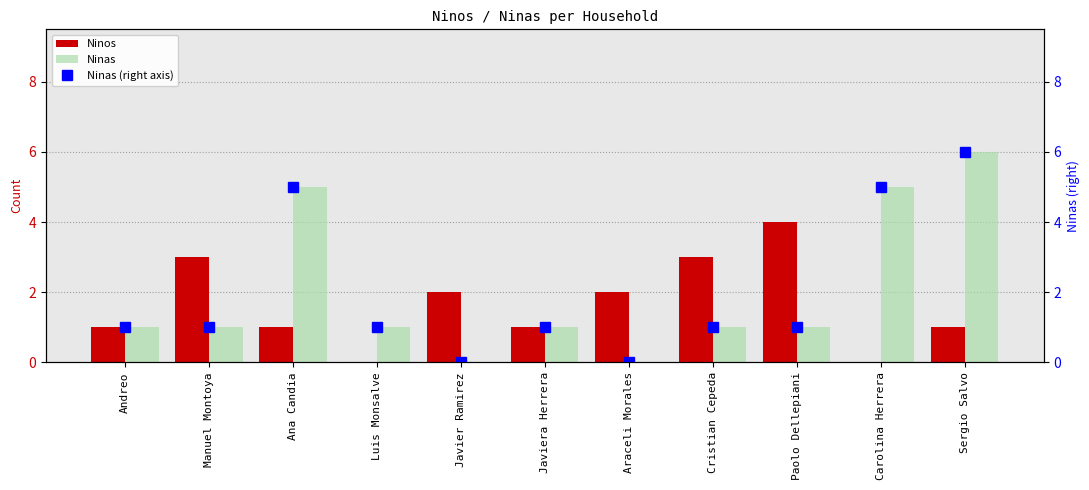

What is the difference between the maximum and second lowest values in the Ninas series?

6